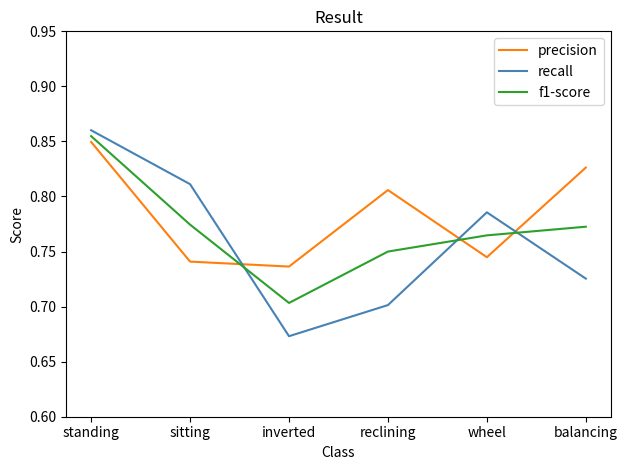

At which category is the sum across all series the highest?

standing